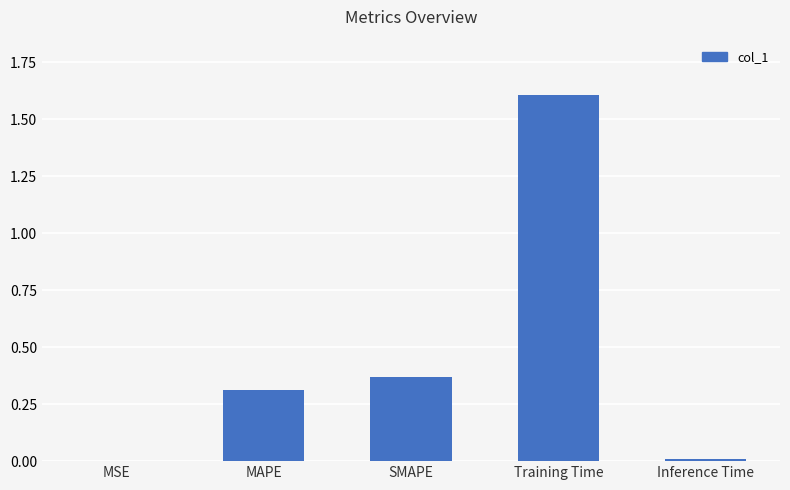

Between Training Time and MAPE, which is larger?

Training Time